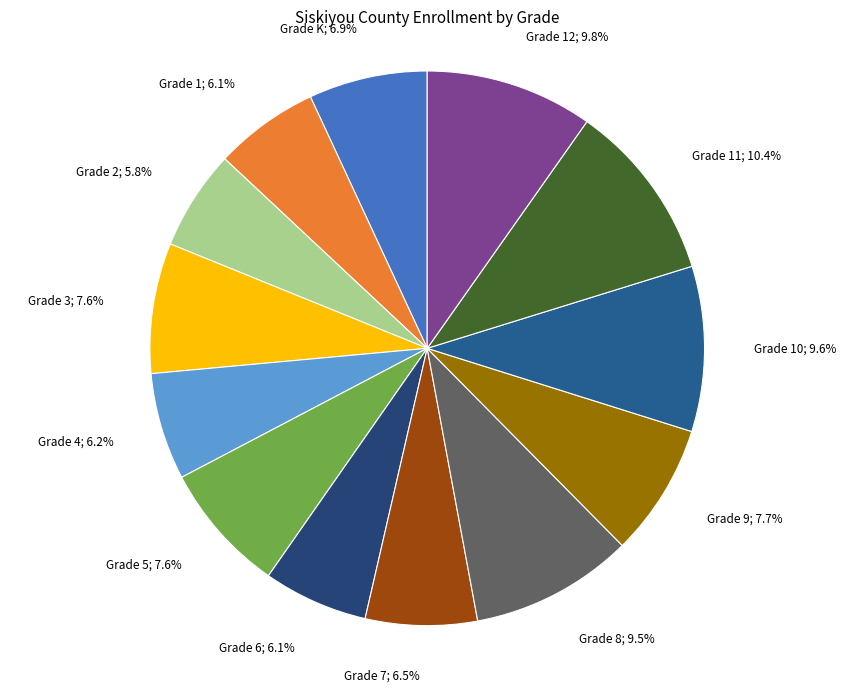

How many segments does this pie chart have?

13